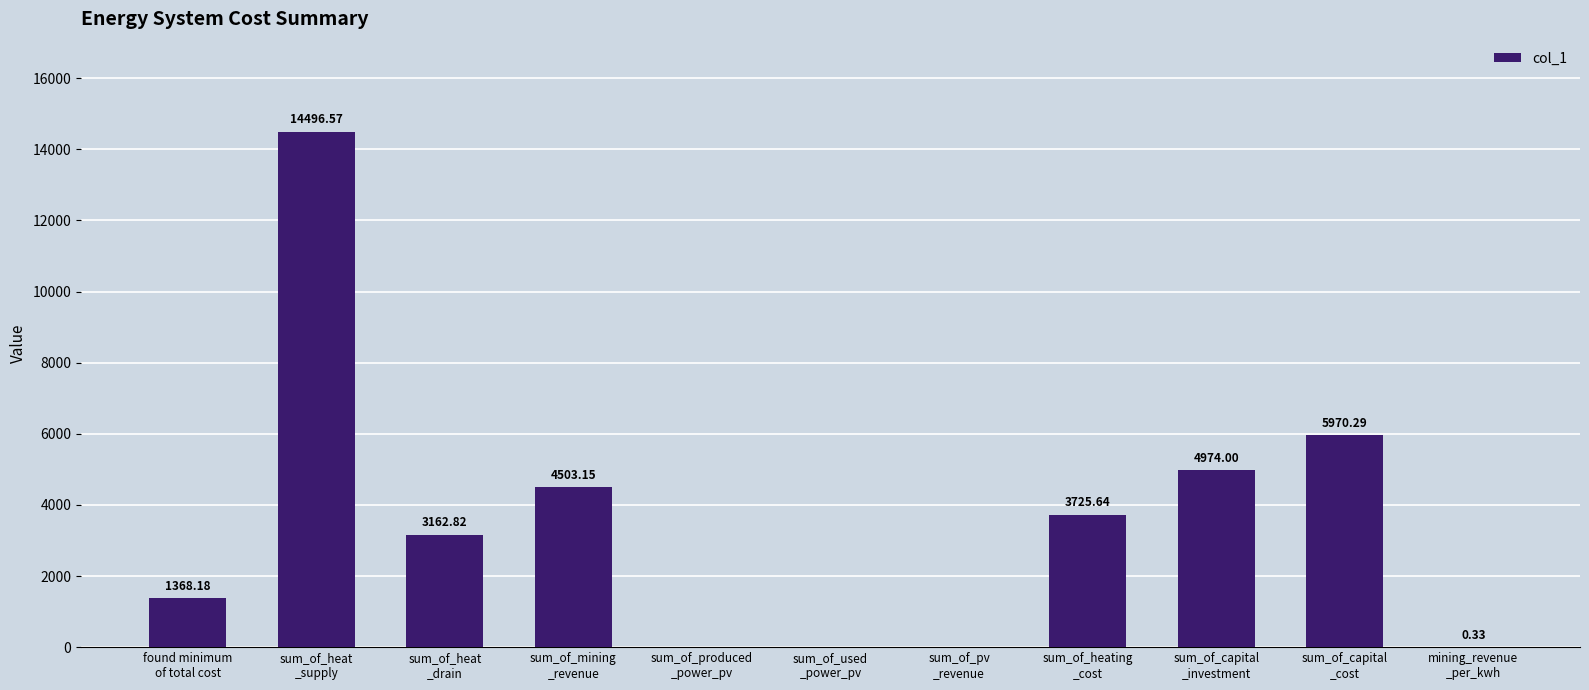

Where does the data first go above 3162?

sum_of_heat
_supply